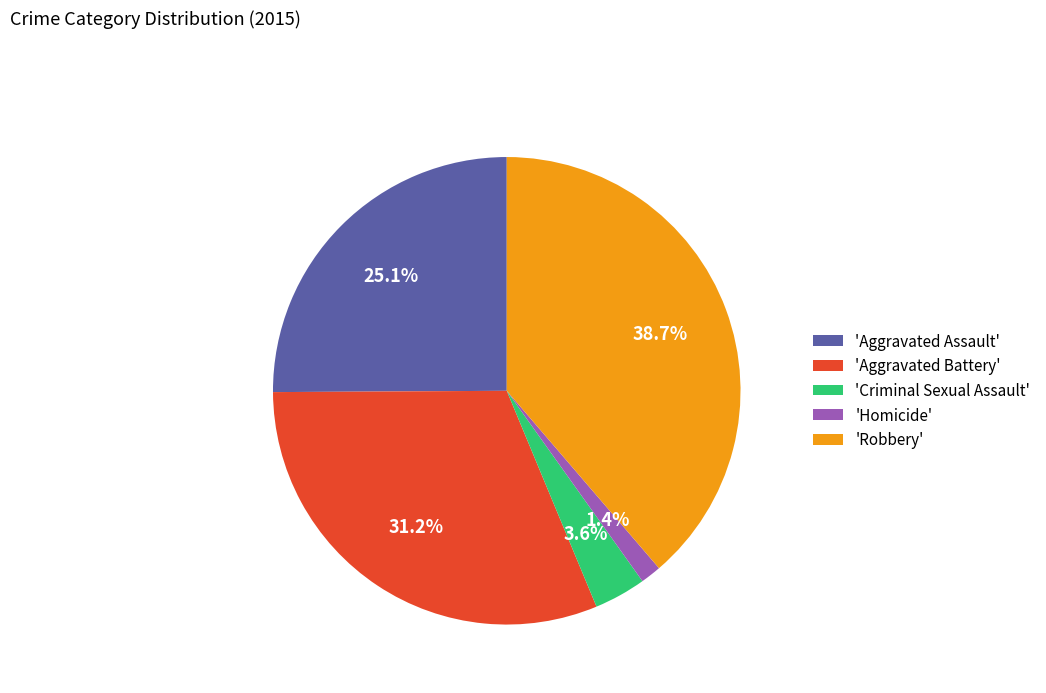

Rank the categories by value from lowest to highest.

'Homicide', 'Criminal Sexual Assault', 'Aggravated Assault', 'Aggravated Battery', 'Robbery'